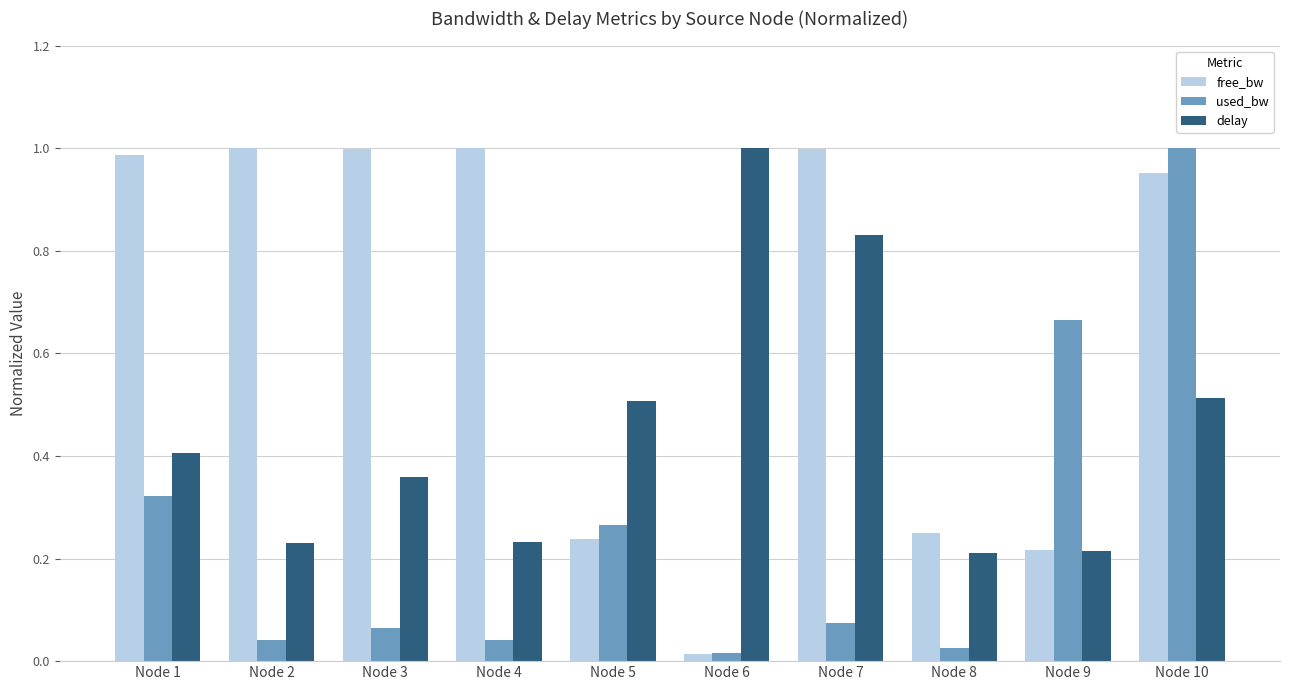

What is the difference between the second highest and second lowest values in the used_bw series?

0.6